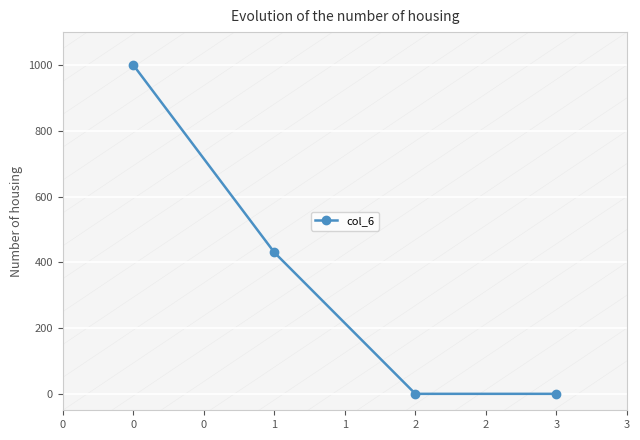

What is the average value?

358